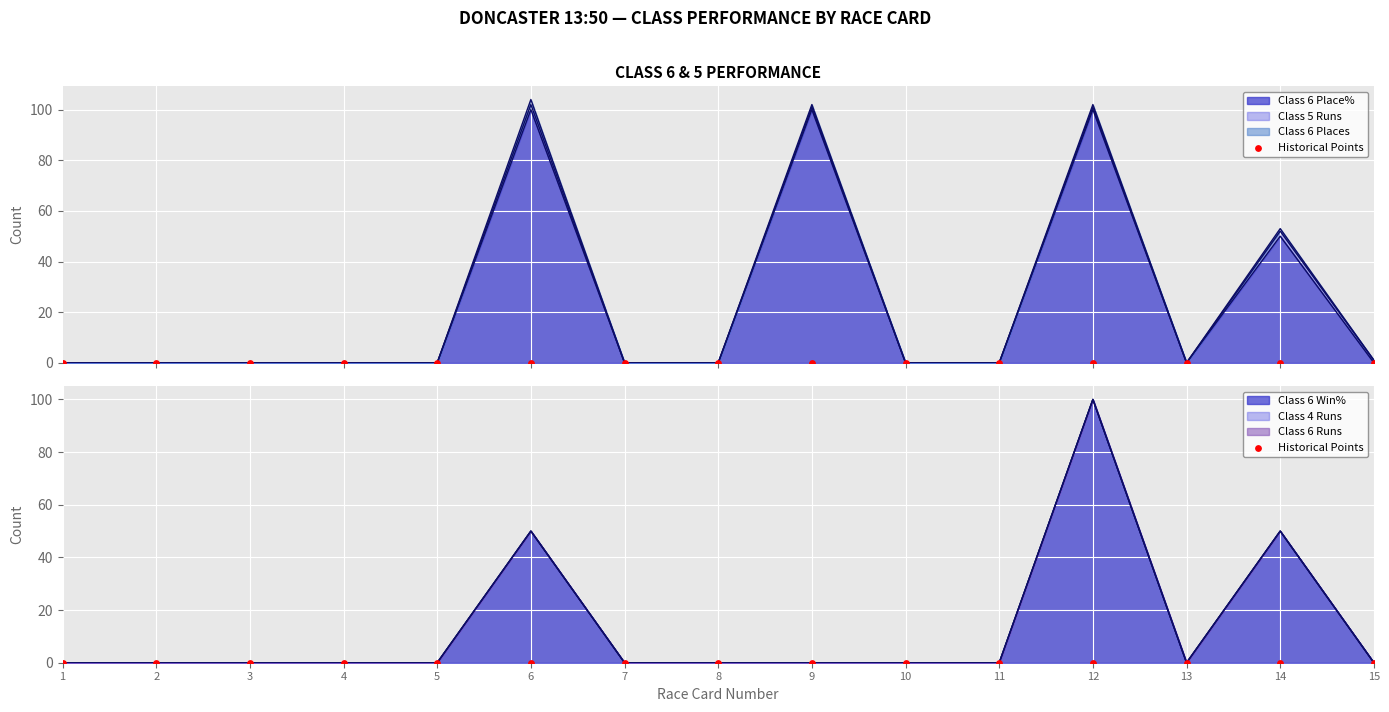

At which category is the sum across all series the highest?

12